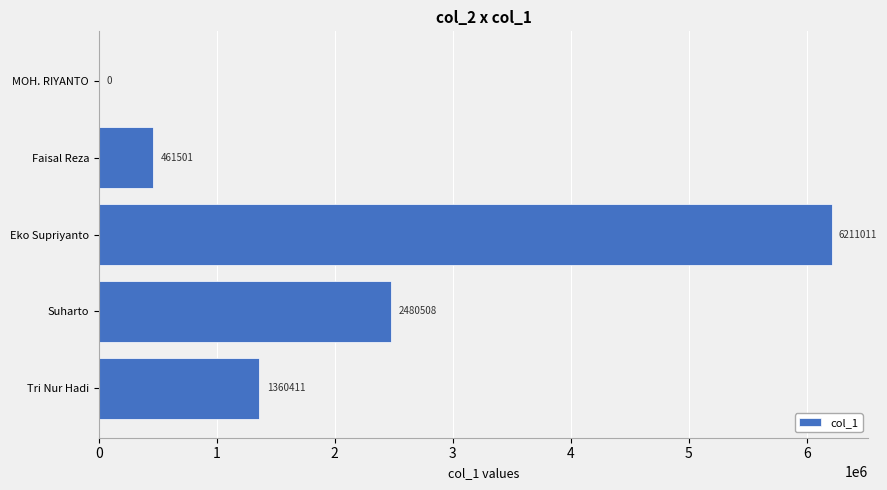

Reading bottom to top, what are all the values shown in this chart?

Tri Nur Hadi=1360411	Suharto=2480508	Eko Supriyanto=6211011	Faisal Reza=461501	MOH. RIYANTO=0